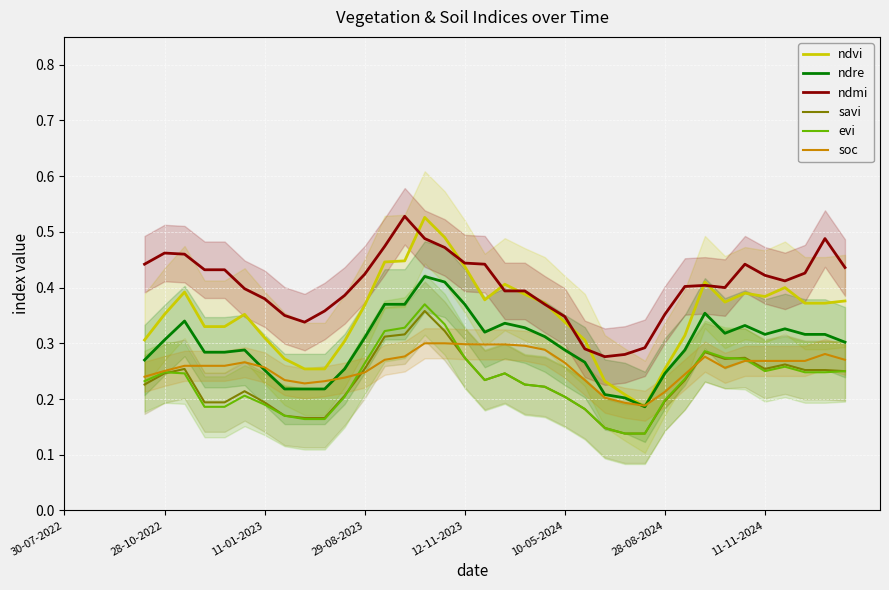

True or false: ndvi has a value of 0.6 at 12-11-2023.

False